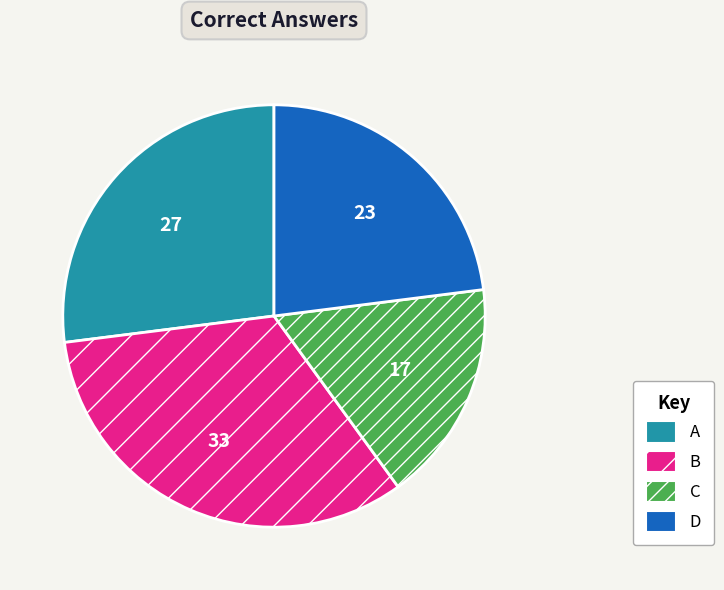

Rank the categories by value from lowest to highest.

C, D, A, B